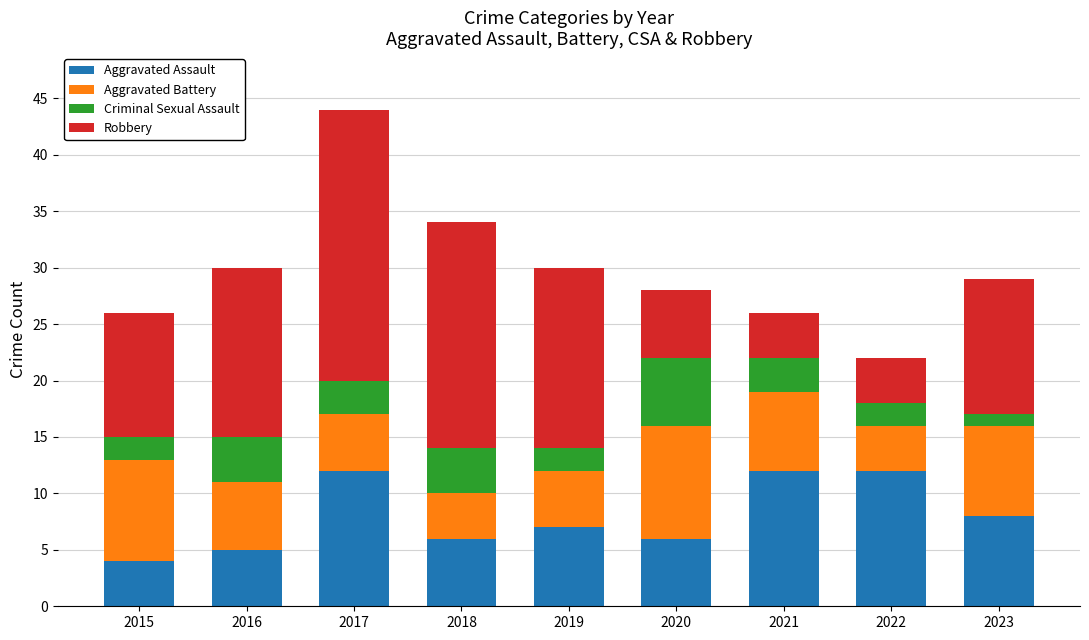

What is the difference between the maximum and minimum values in the Aggravated Assault series?

8